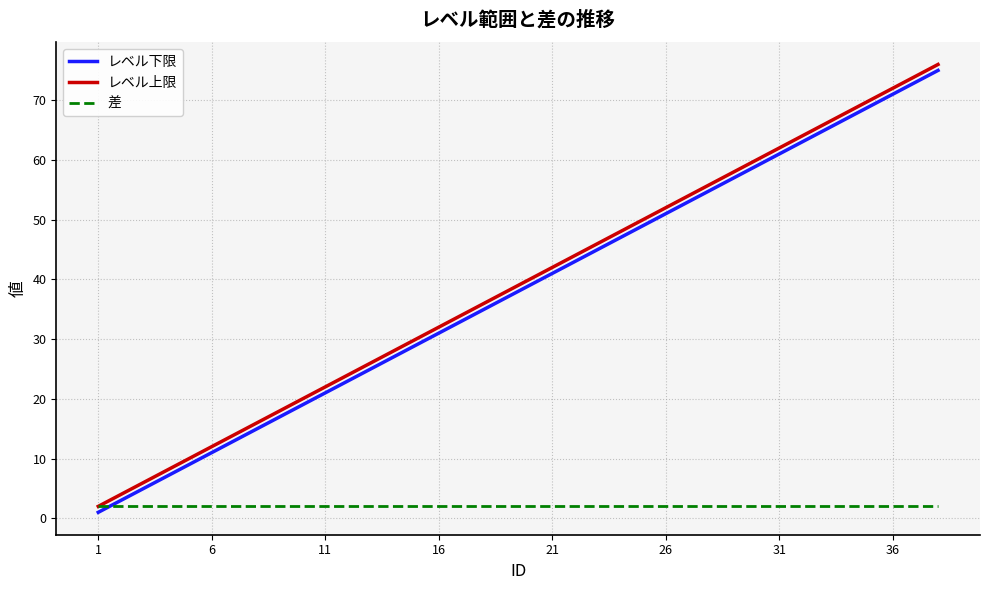

What is the maximum value shown in the chart?

76